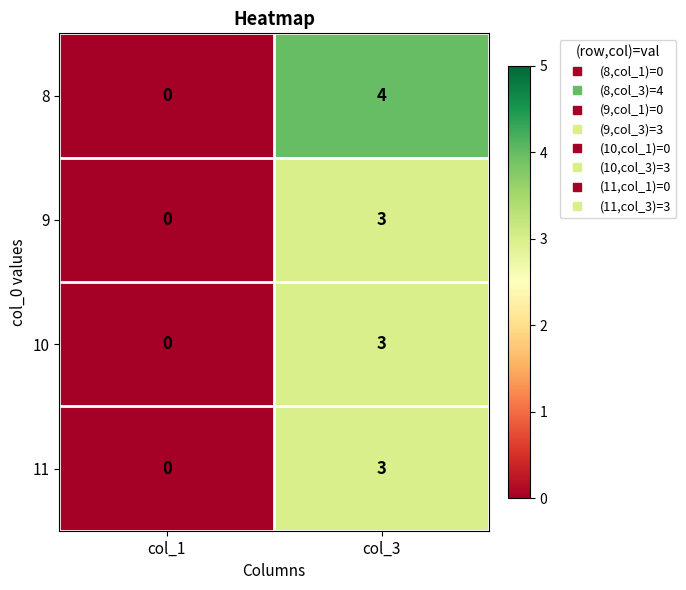

What is the difference between the maximum and minimum values in the 8 series?

4